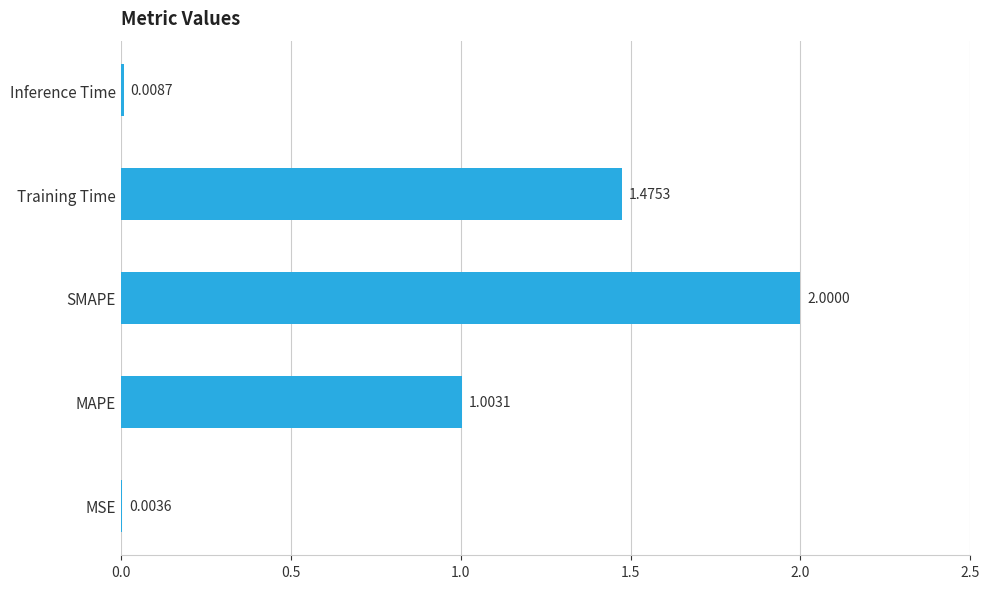

What is the sum of the values at MSE and MAPE?

1.0